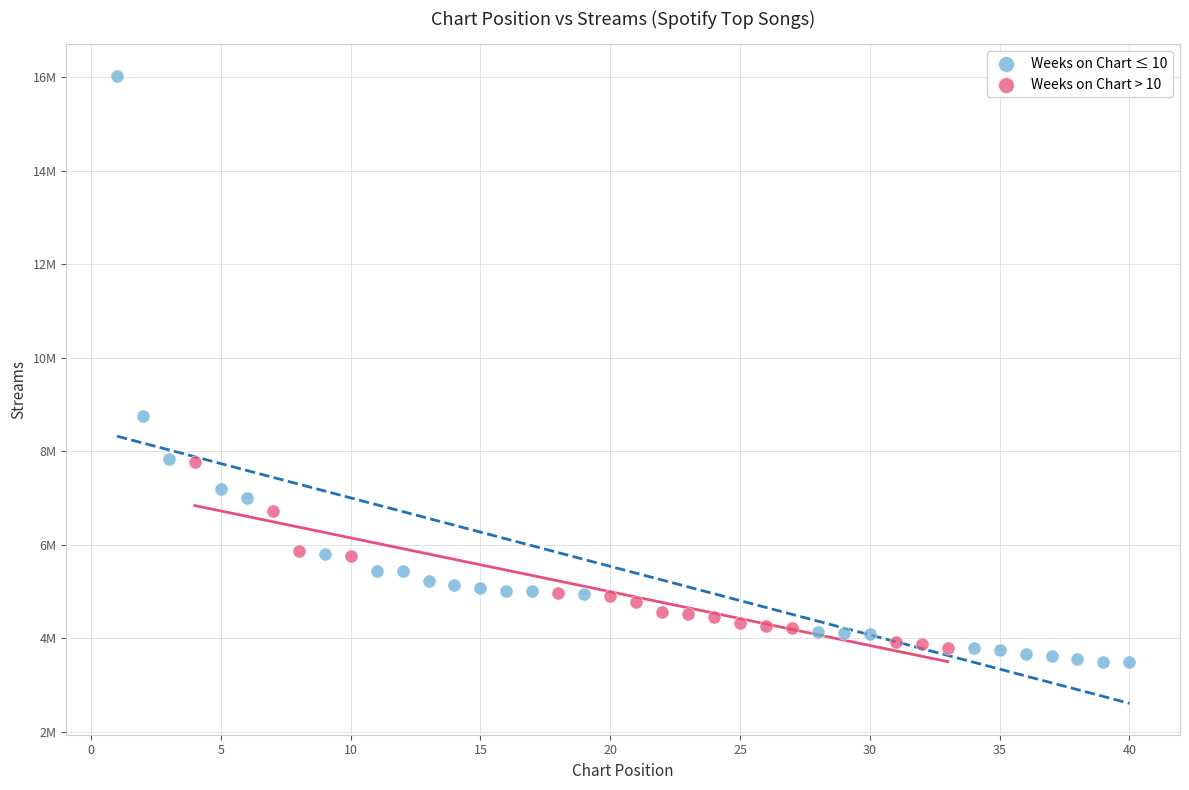

Which series contains the highest Y value?

Weeks on Chart ≤ 10